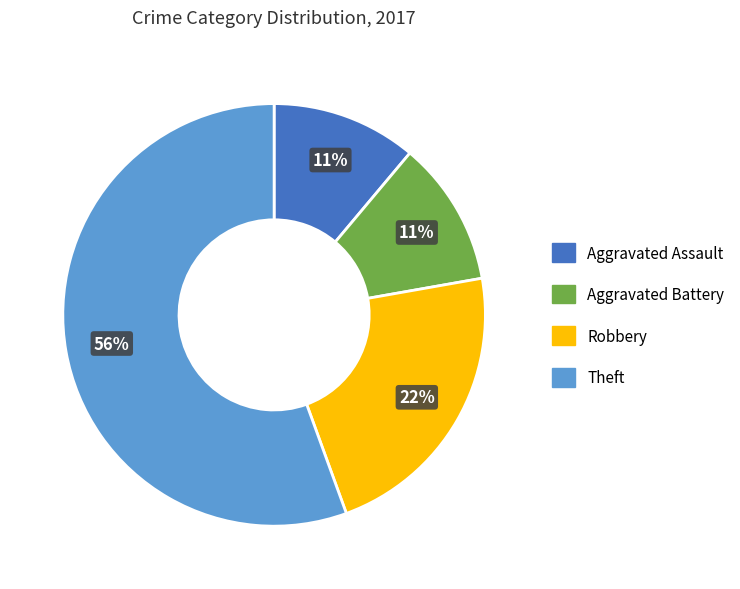

Is there a majority slice in this chart?

Yes